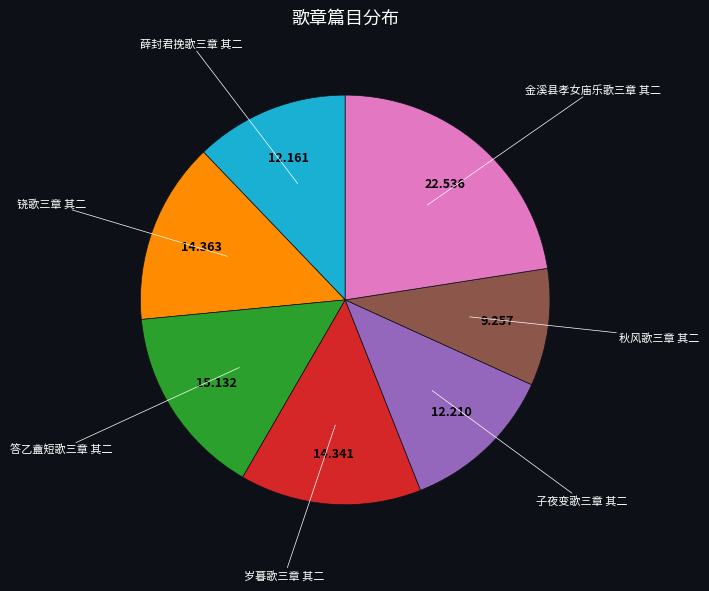

How many segments does this pie chart have?

7